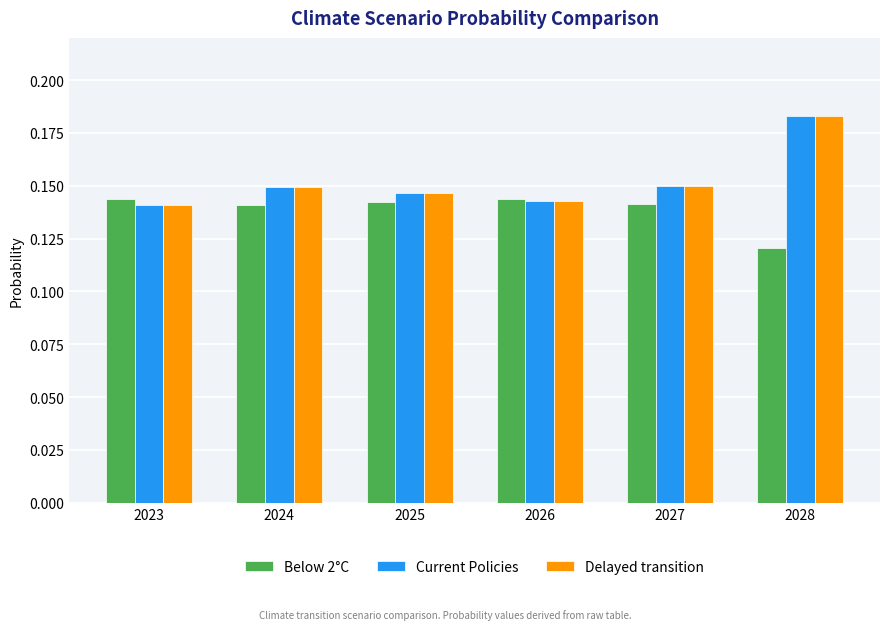

The Delayed transition series shows 0.1 at 2027. True or false?

False